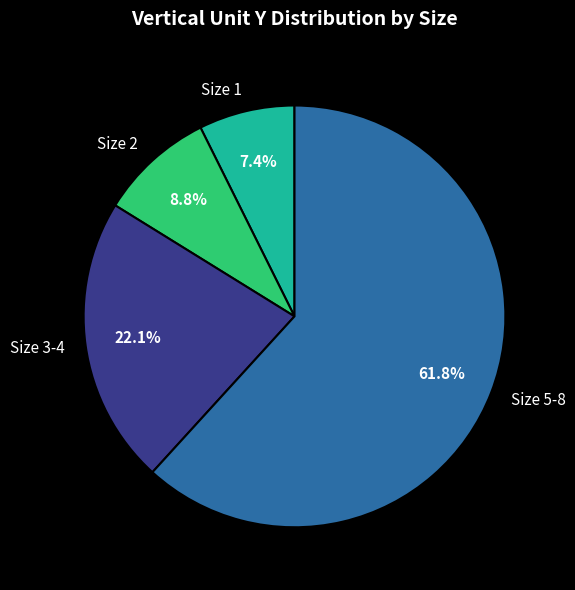

Does Size 1 represent more than half of the total?

No